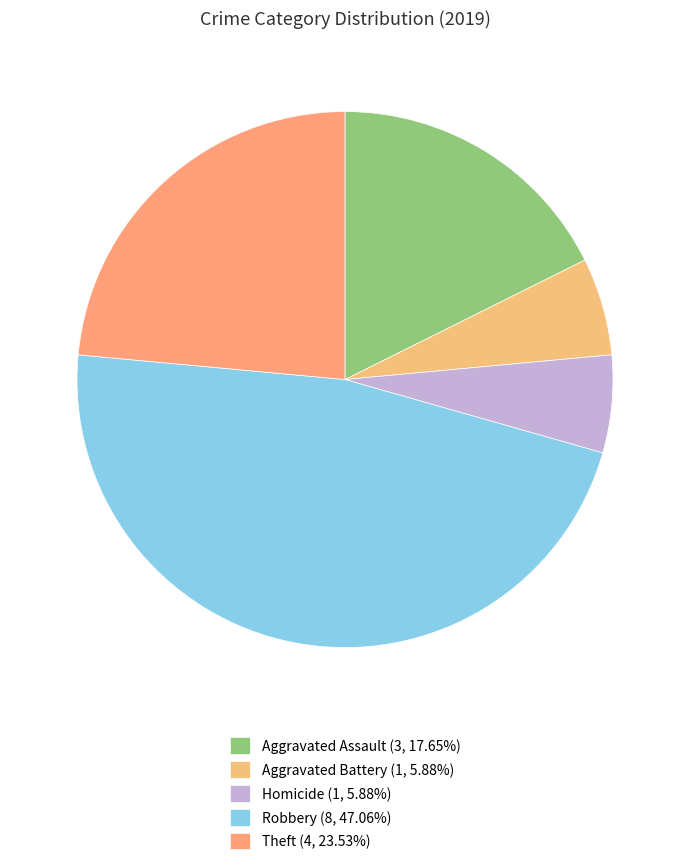

How many segments does this pie chart have?

5